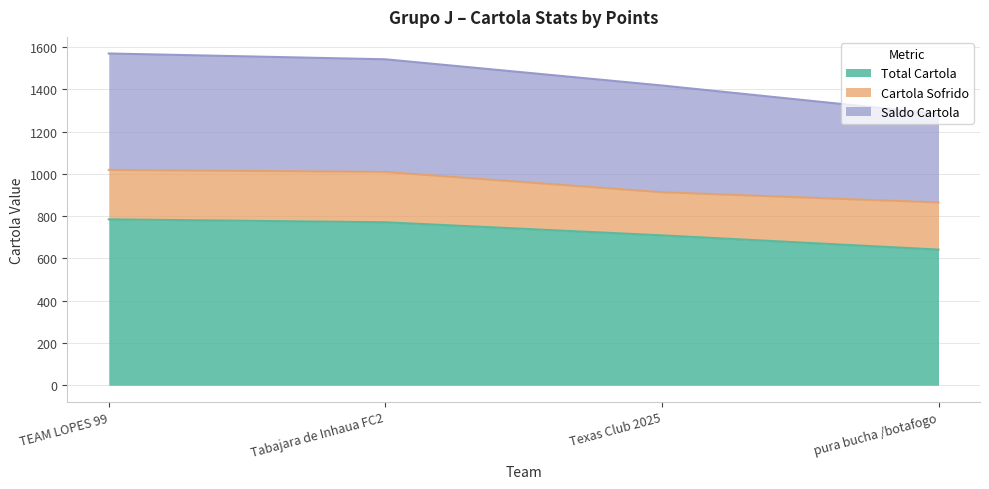

Does the chart have visible grid lines?

Yes